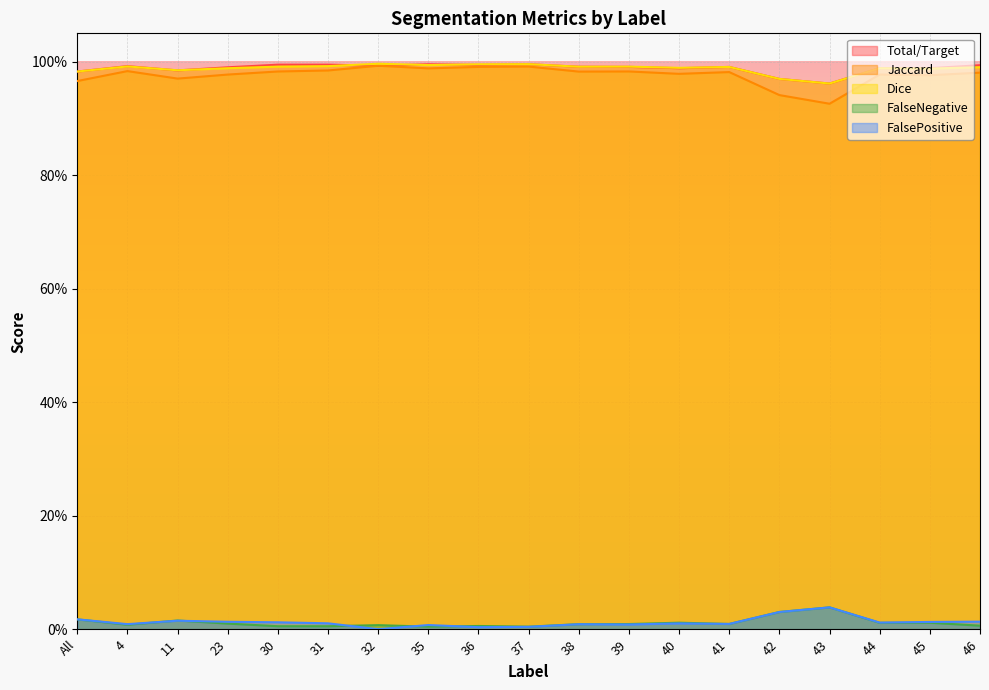

What is the label of the 15th point from the left?

42